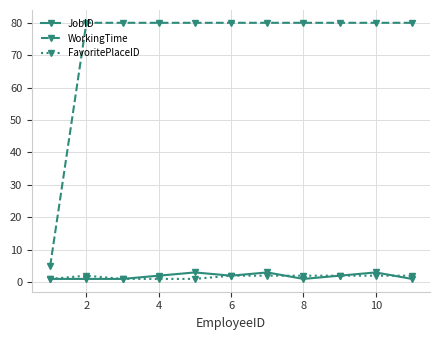

True or false: WorkingTime and FavoritePlaceID cross at least once.

False